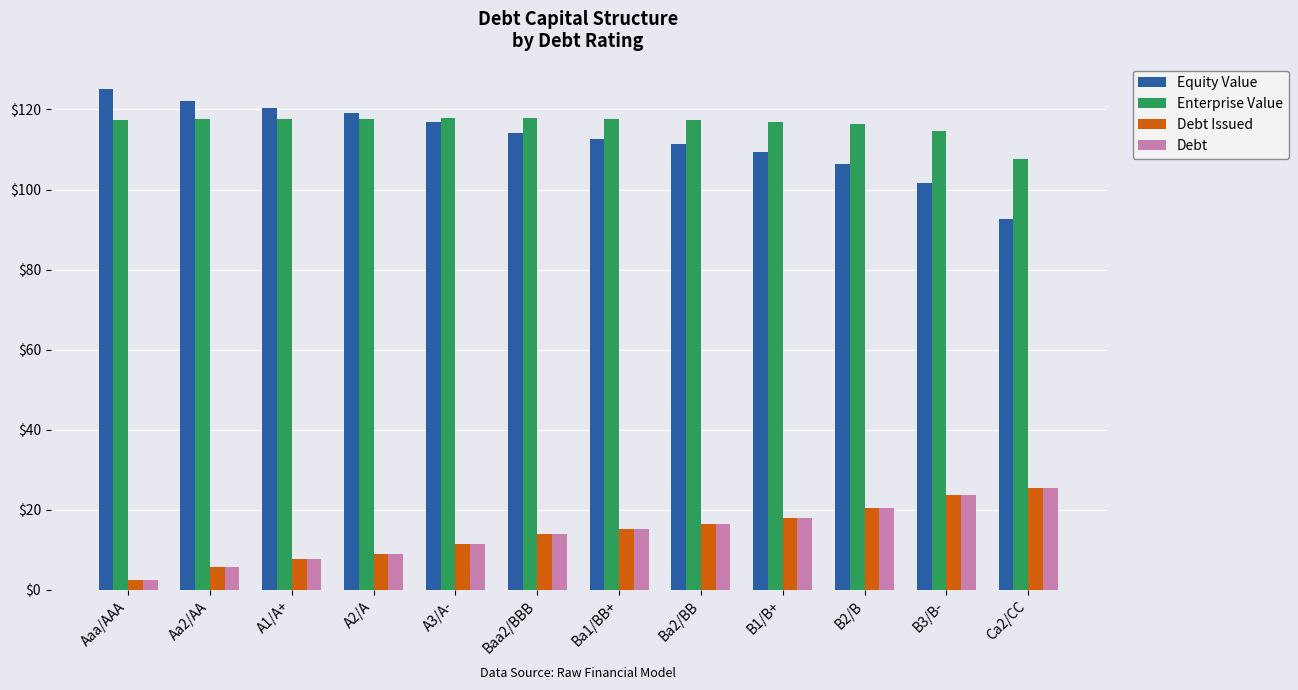

The value of Debt at Aa2/AA is 5.7. True or false?

True